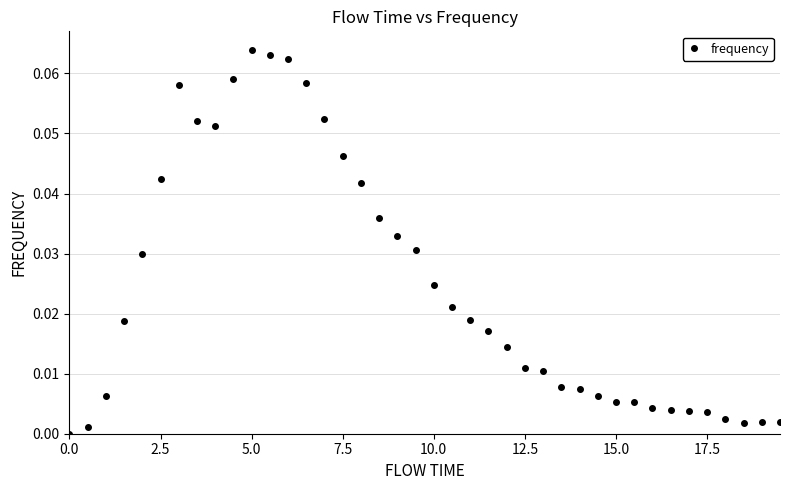

True or false: there are more than 1 points higher than both neighbors.

True